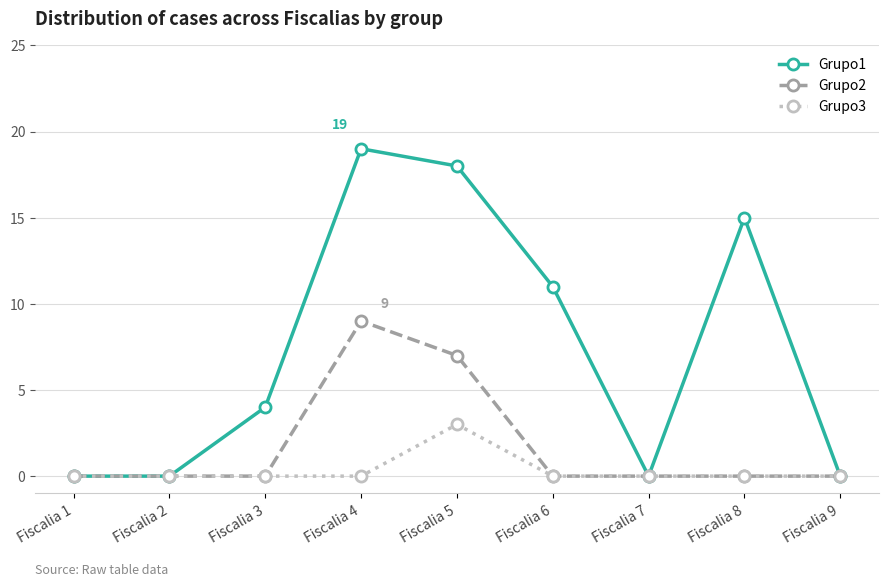

True or false: Grupo2 has more than 0 points higher than both neighbors.

True